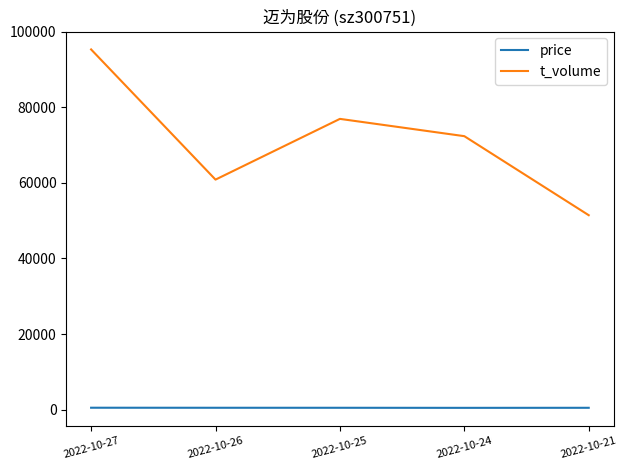

What is the lowest value of the t_volume series?

51449.0